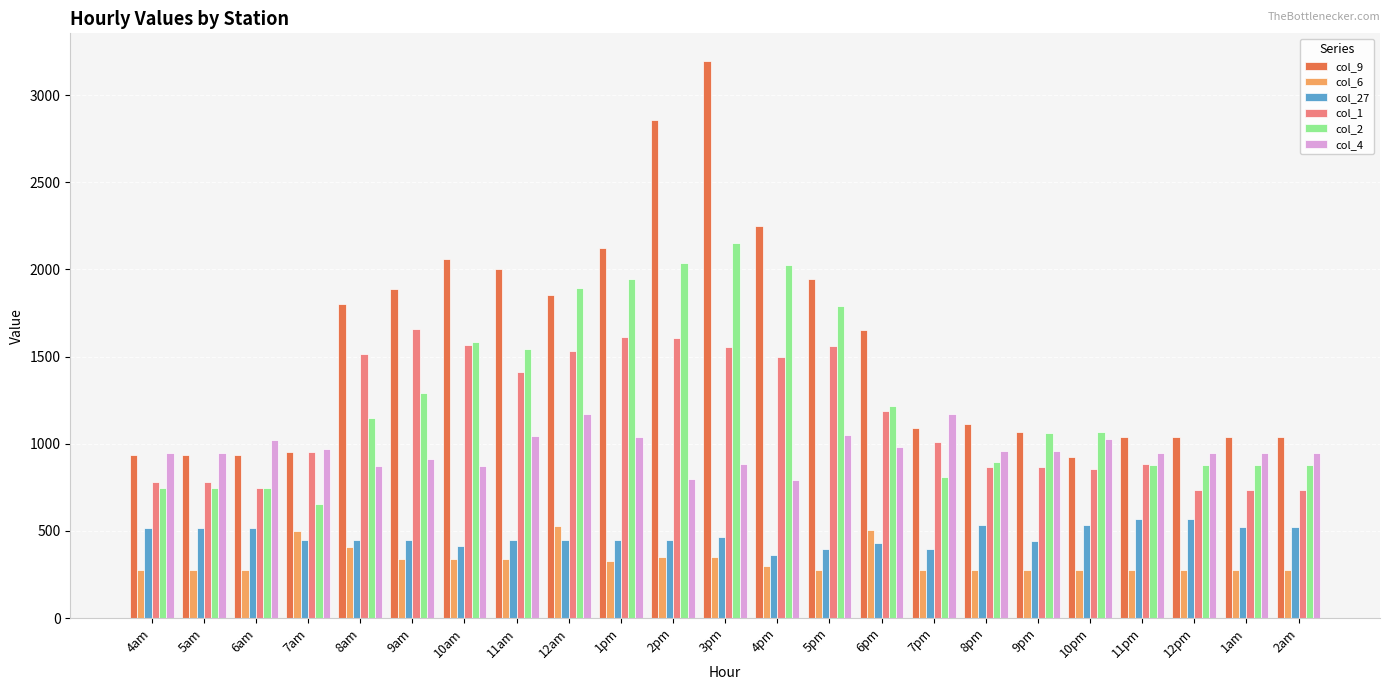

List the series in order of their peak value, lowest first.

col_6, col_27, col_4, col_1, col_2, col_9